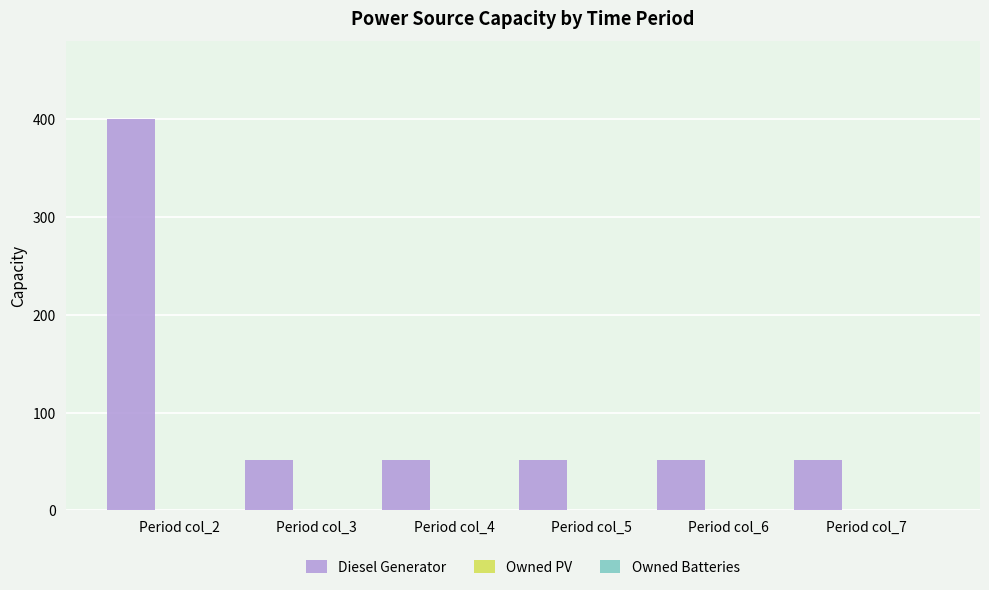

Reading right to left, transcribe all the data shown in this chart.

52	52	52	52	52	400